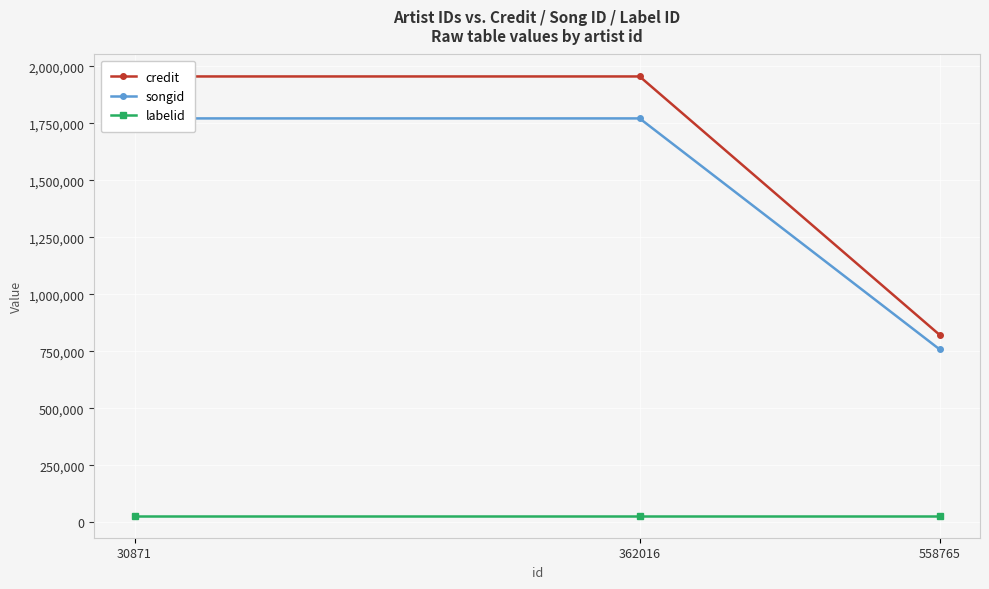

Reading left to right, extract all data points from this chart.

credit: 558765=821798	362016=1955848	30871=1955848
songid: 558765=758239	362016=1771800	30871=1771800
labelid: 558765=28697	362016=28697	30871=28697